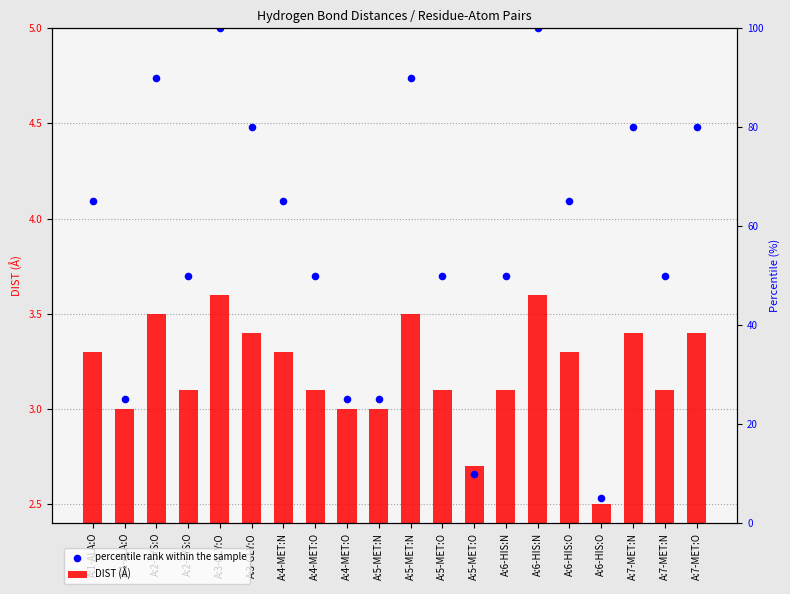

Which series has the widest spread of Y values?

percentile rank within the sample